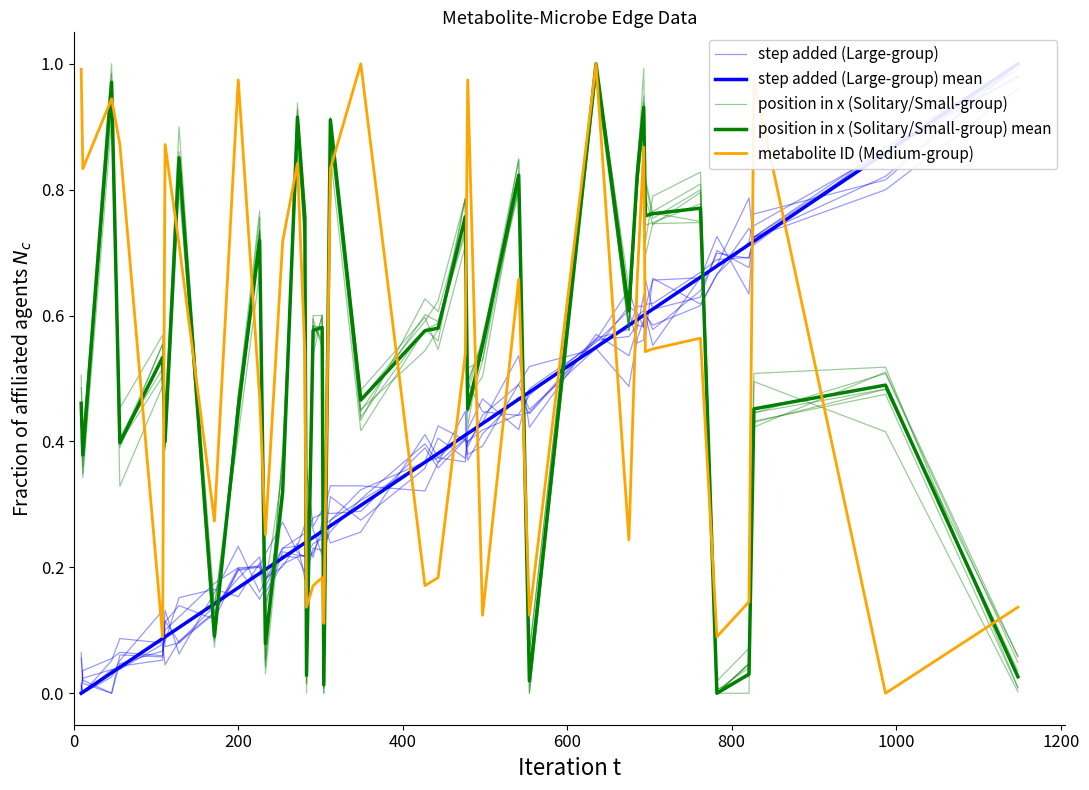

What is the difference between the maximum and minimum values in the step added (Large-group) mean series?

1.0